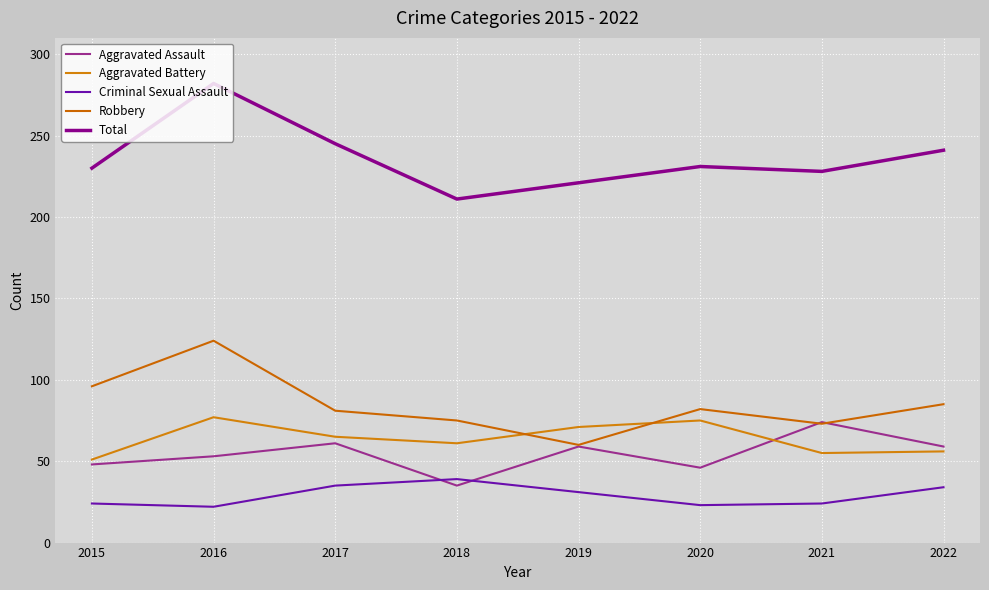

True or false: Robbery has a value of 102 at 2021.

False